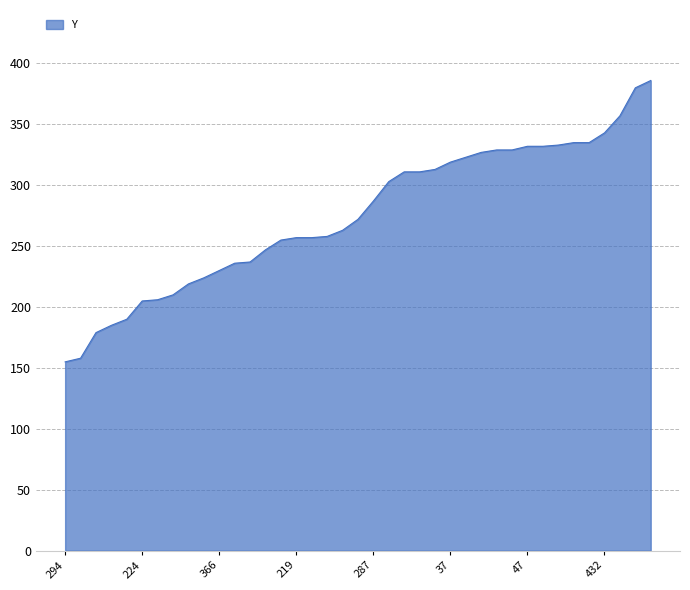

What is the minimum value shown in the chart?

155